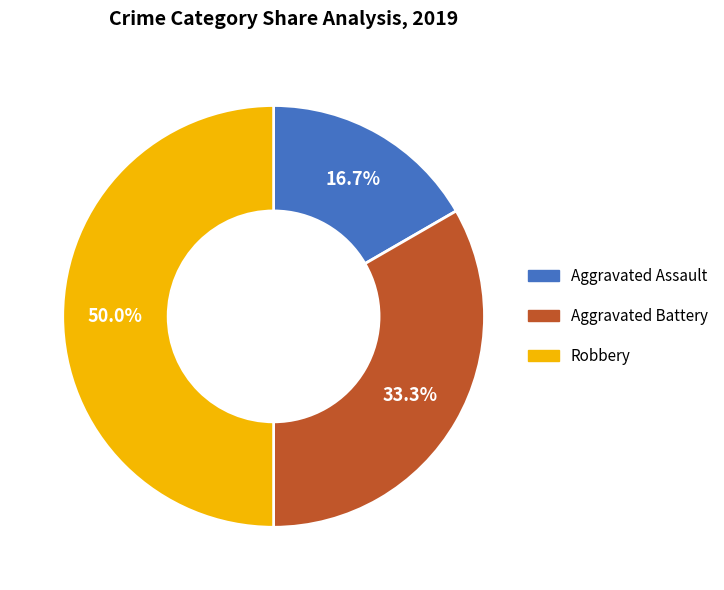

Which slice is the smallest?

Aggravated Assault